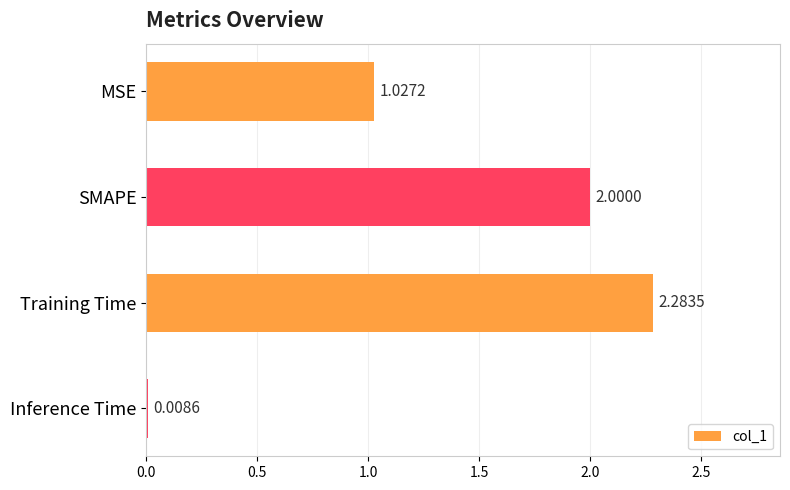

List the labels in order of value, largest first.

Training Time, SMAPE, MSE, Inference Time